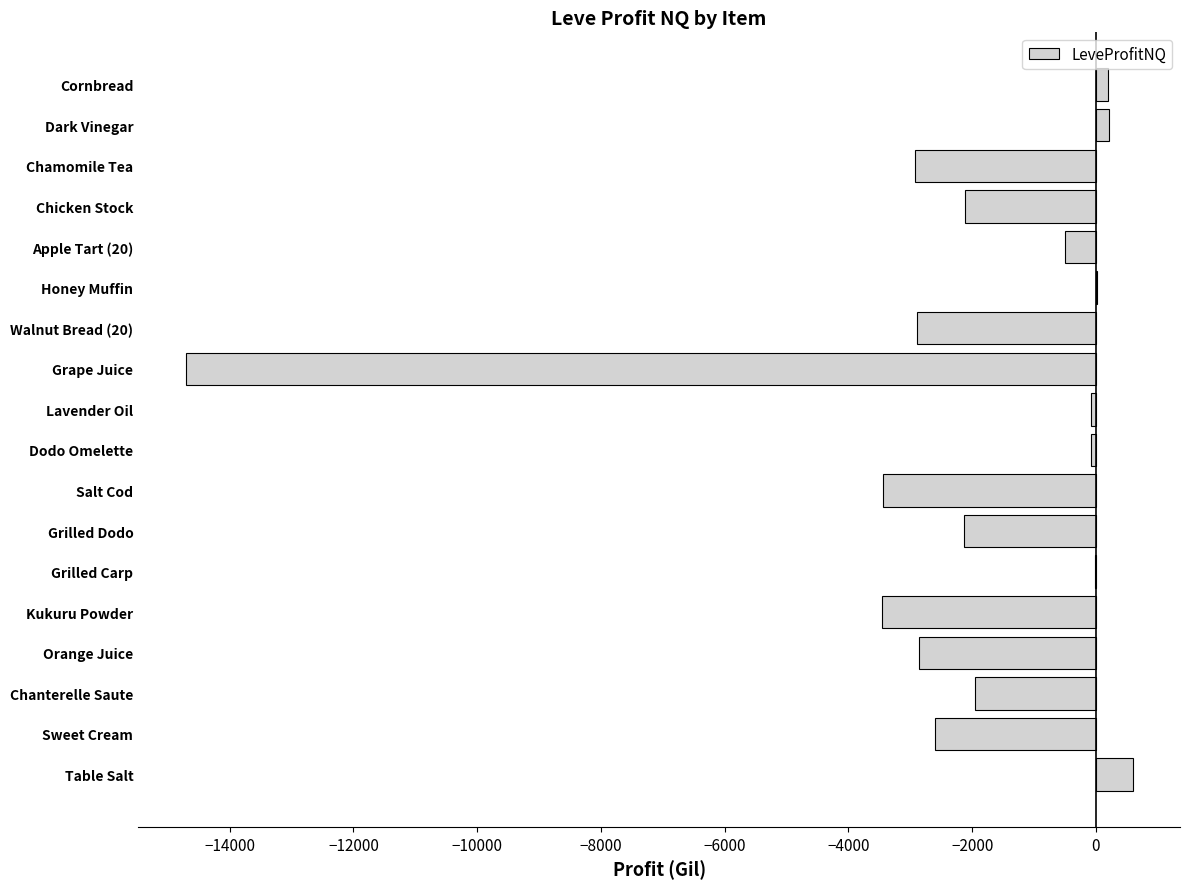

At which category does the chart reach its peak across all series?

Table Salt